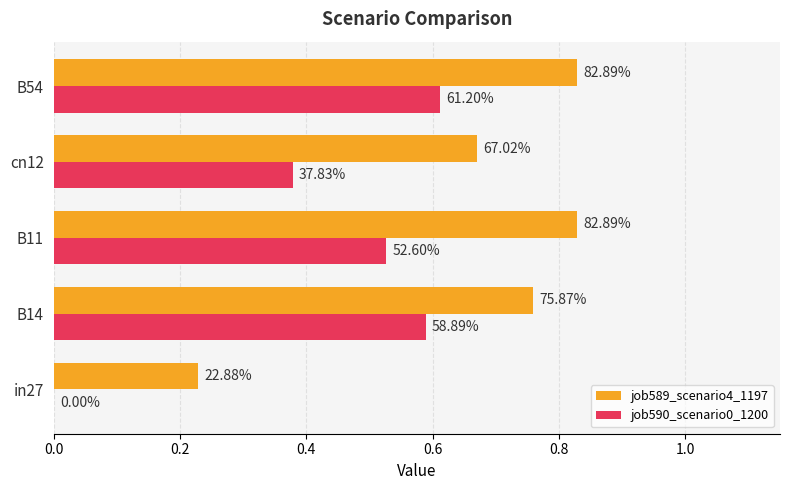

Count the job589_scenario4_1197 values in the range 0 to 1.

5